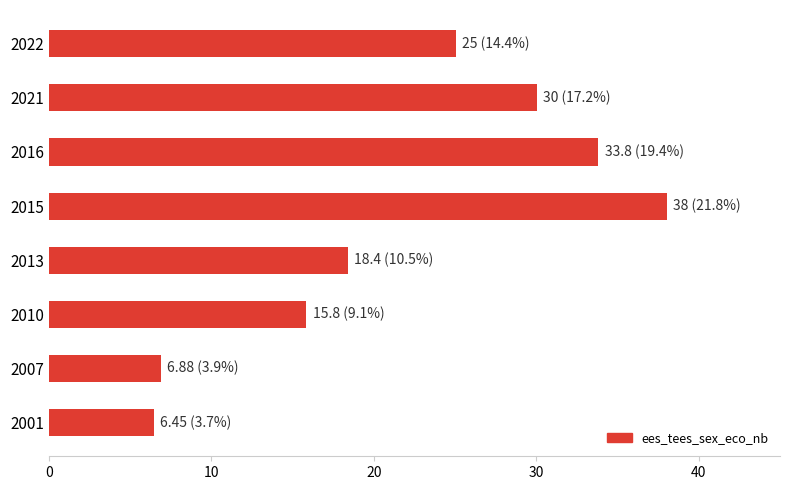

Read the value at 2015.

38.0